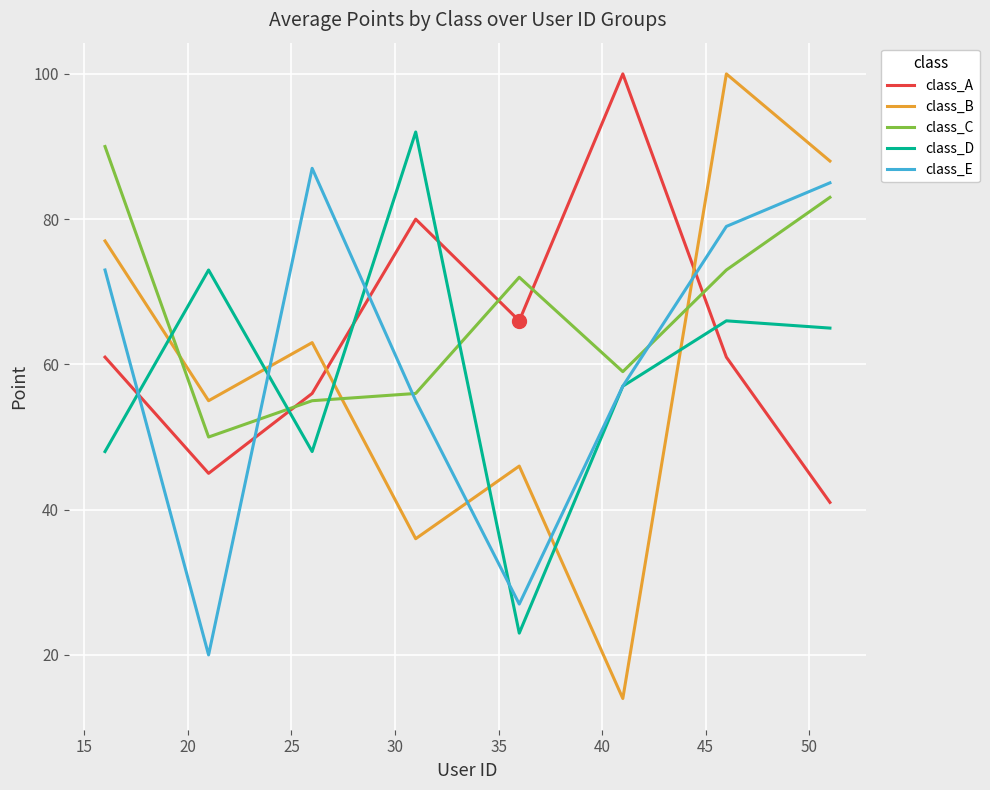

What is the maximum value for class_D?

92